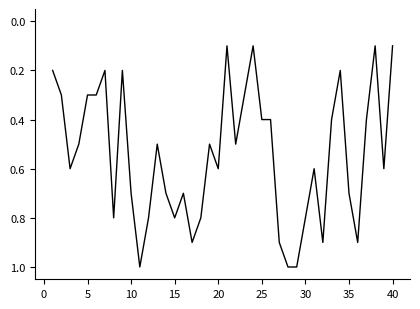

What is the difference between the maximum and minimum values?

0.9